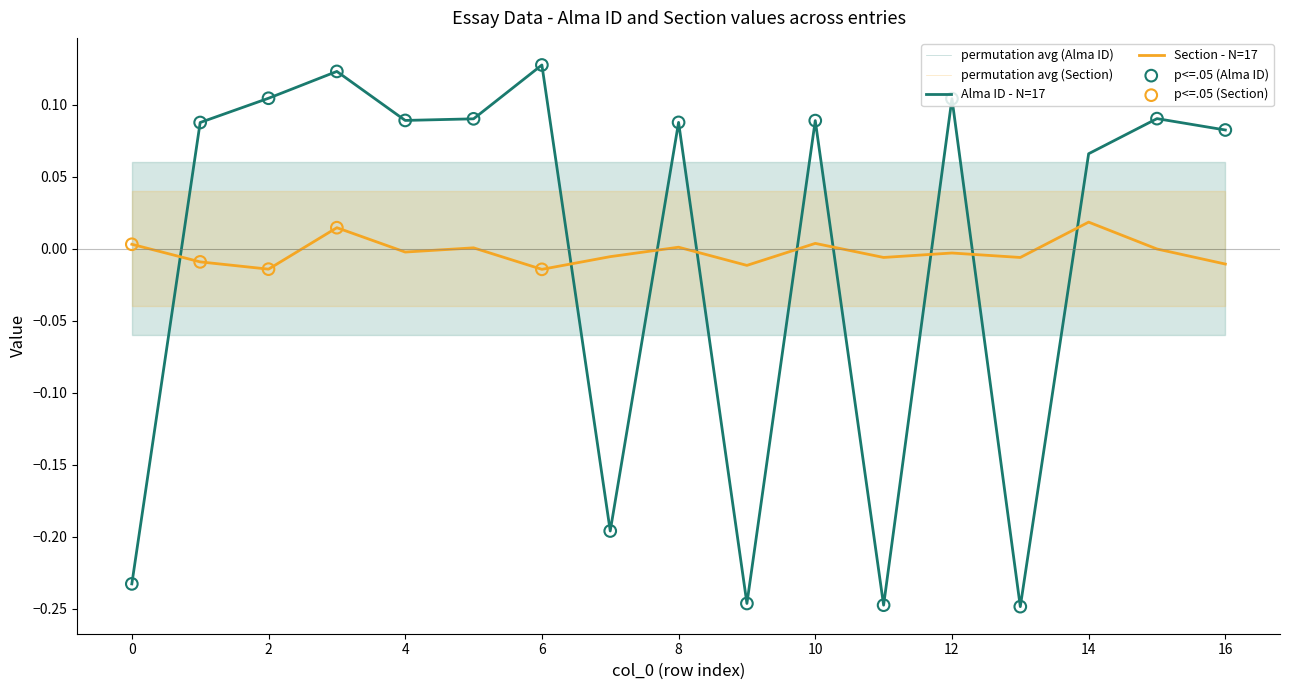

What is the change in value from 7 to 9?

-0.1